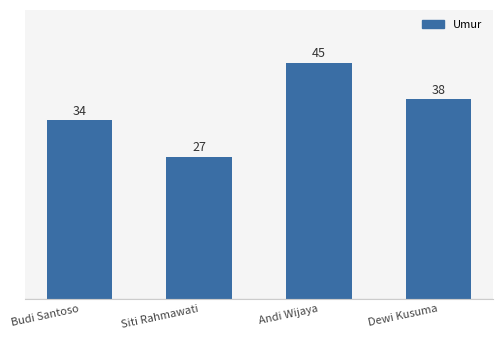

Reading left to right, transcribe all the data shown in this chart.

34	27	45	38